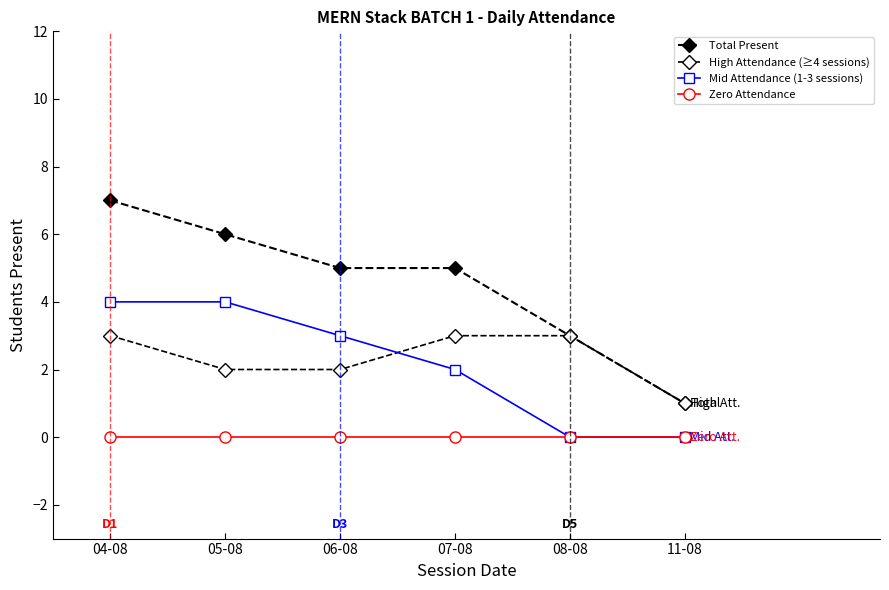

Count the number of data series in this chart.

4